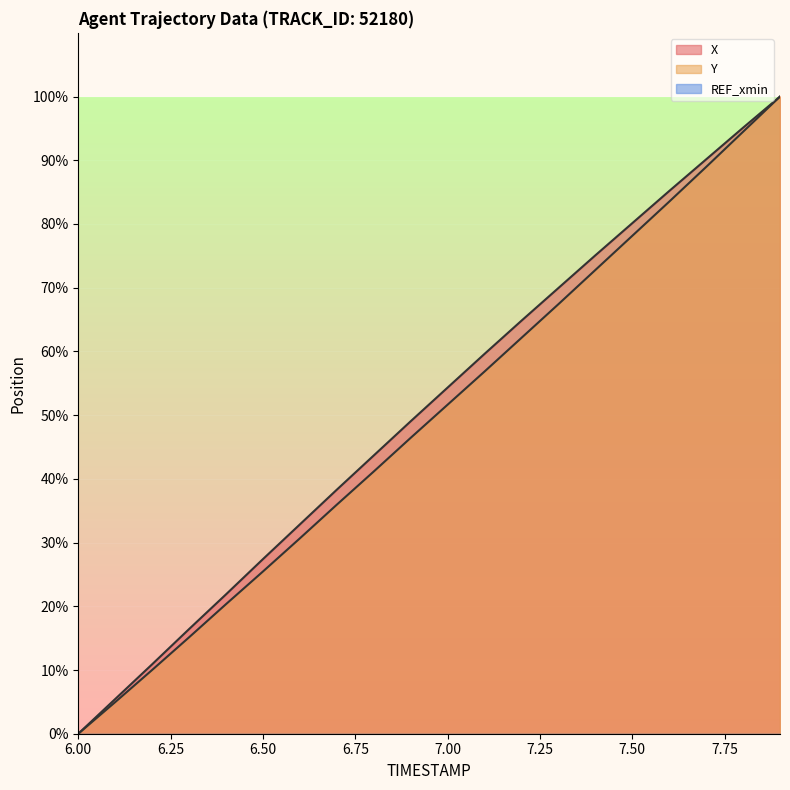

List the series in order of their overall mean, highest first.

X, Y